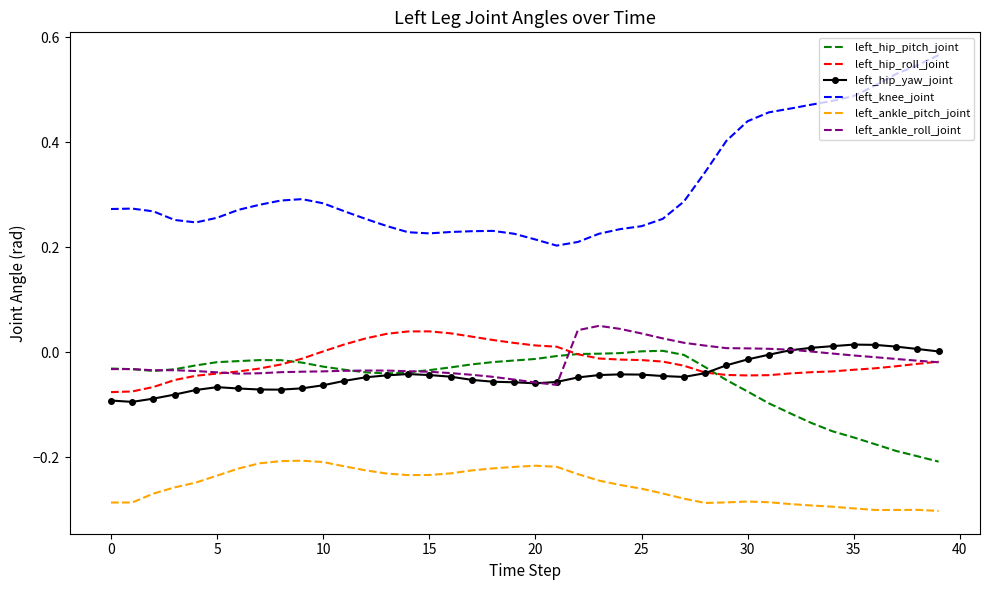

True or false: left_hip_pitch_joint and left_ankle_pitch_joint intersect in this chart.

False